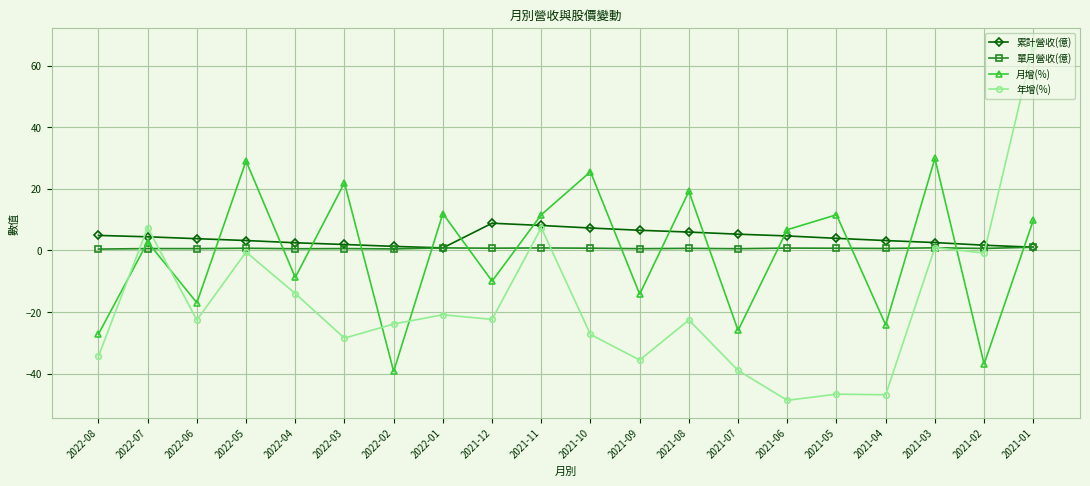

Where do 累計營收(億) and 年增(%) first cross each other?

2022-08 and 2022-07